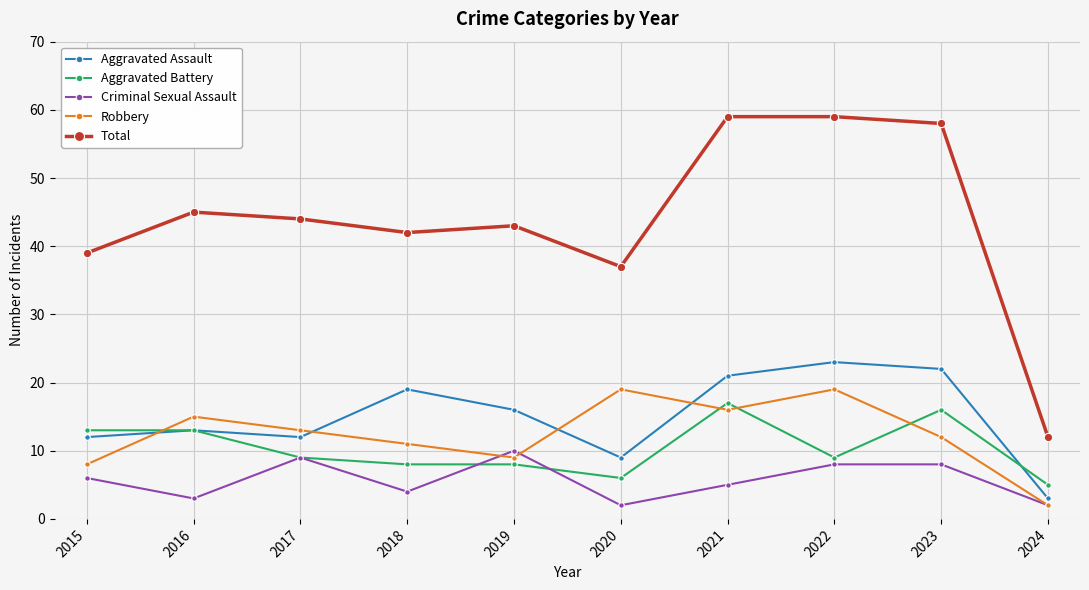

Which category has the highest value in the Aggravated Battery series?

2021